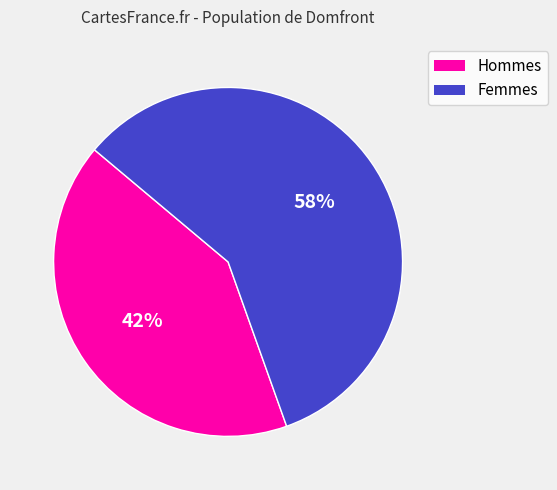

To the nearest percent, what percentage of the pie is Femmes?

58%